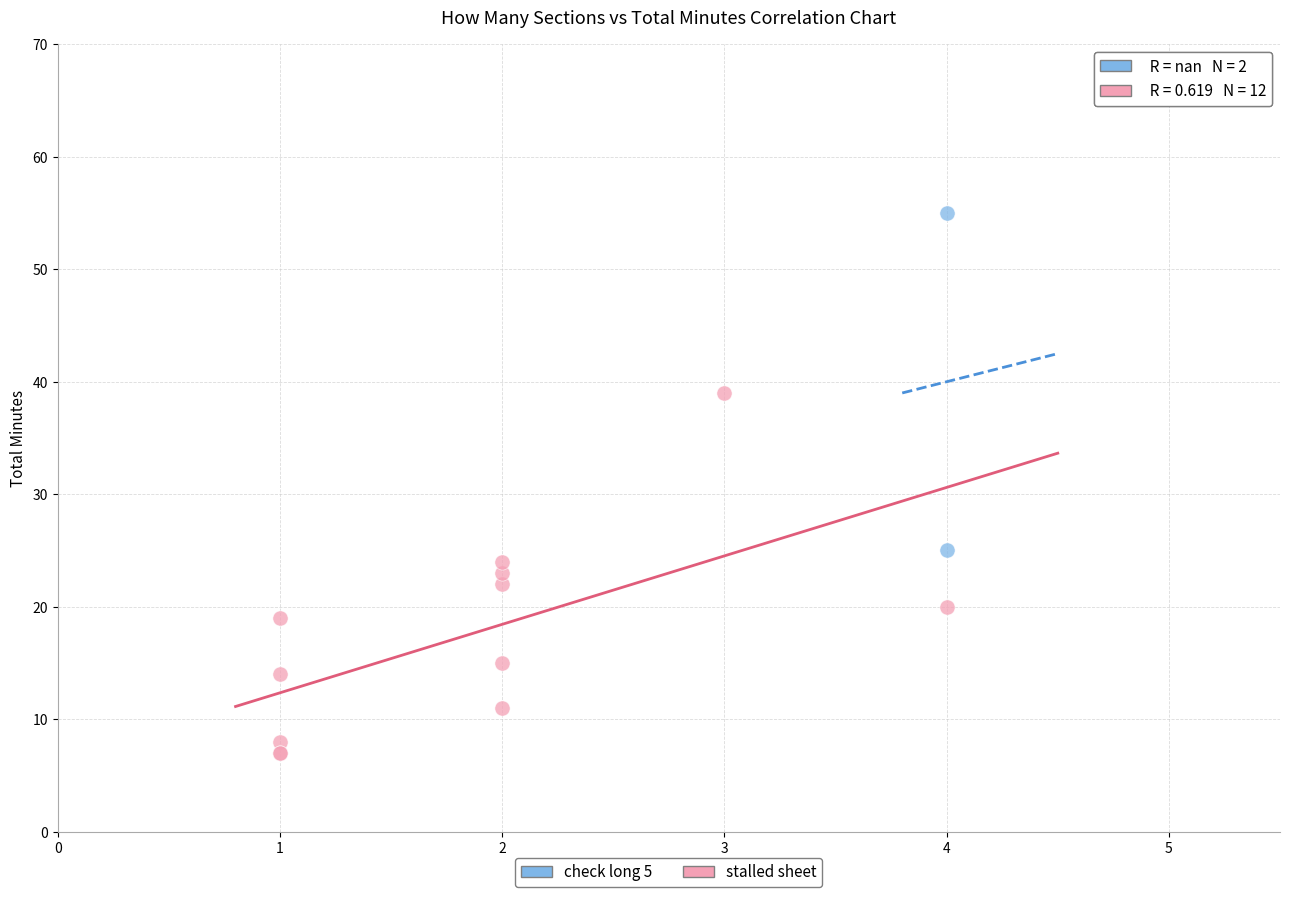

What are all the series names shown in the legend?

check long 5, stalled sheet